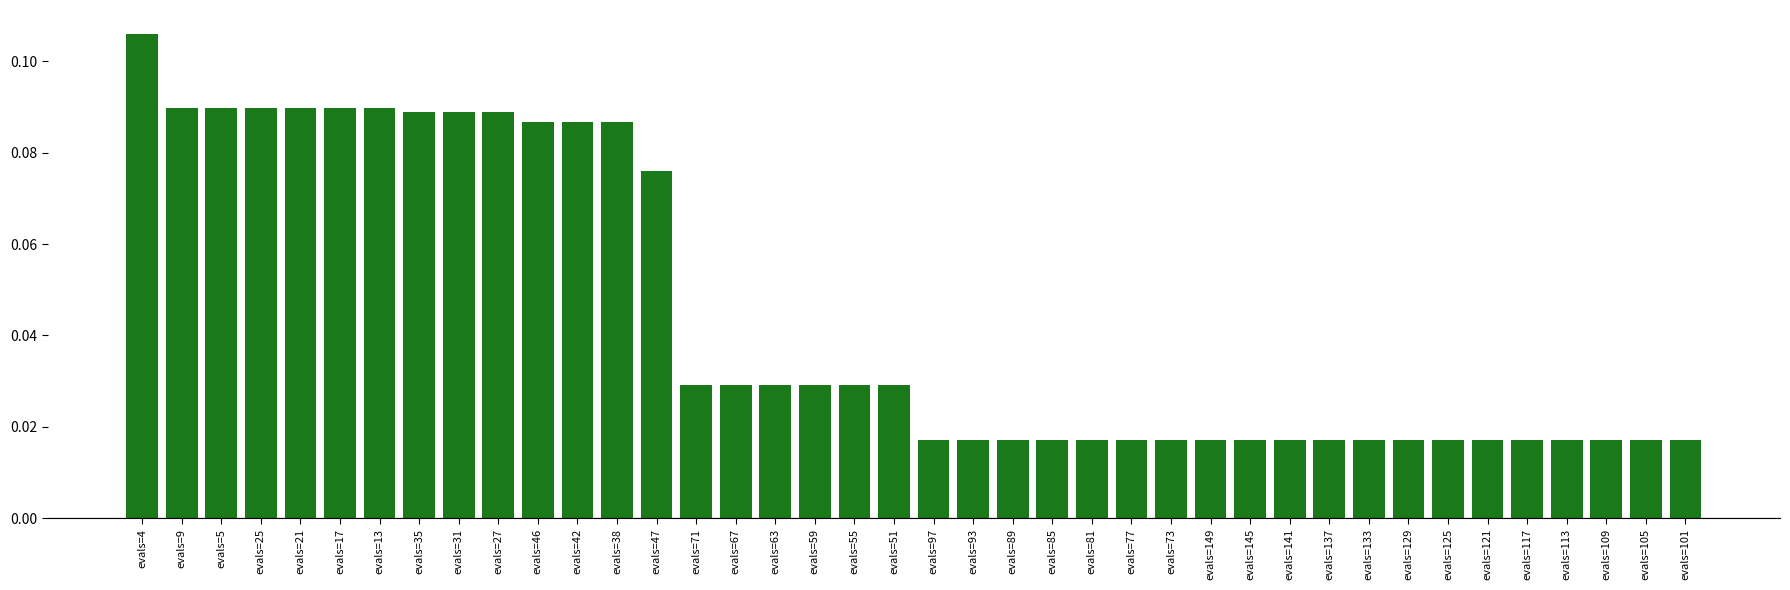

How many values are between 0 and 1?

40